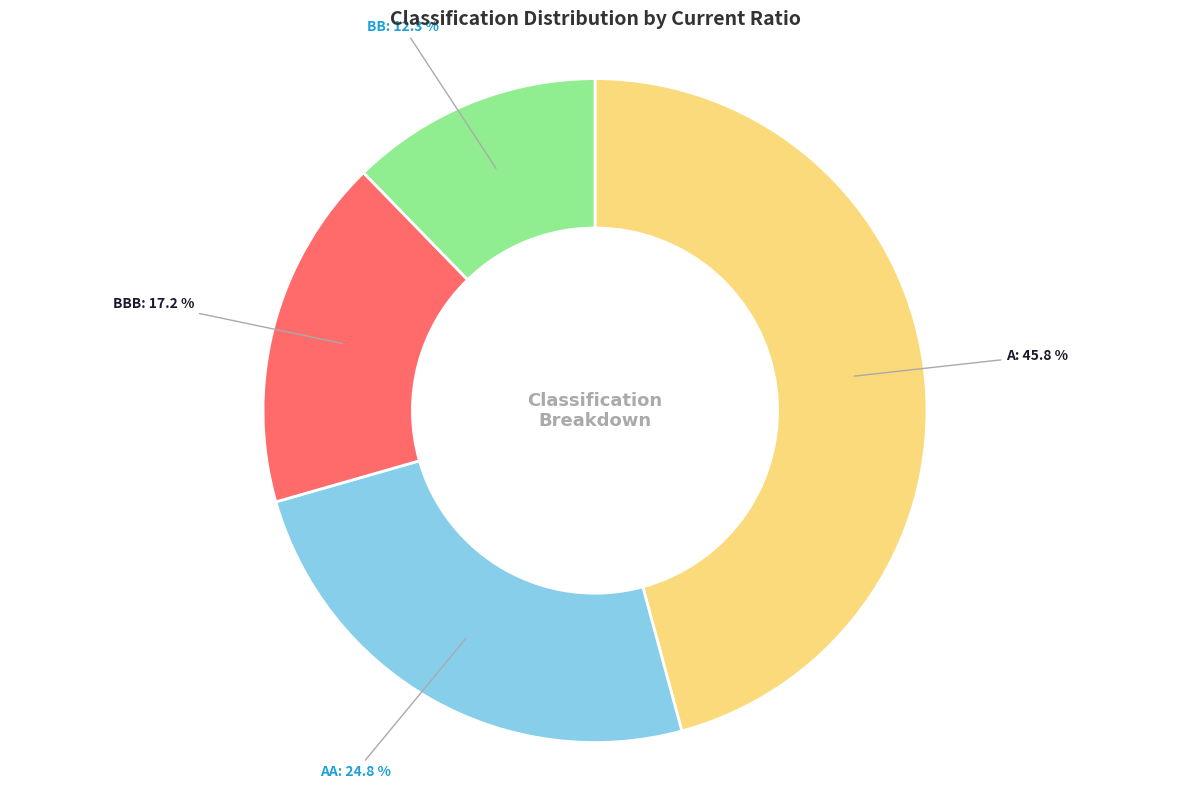

Is there any slice that represents more than half of the pie?

No